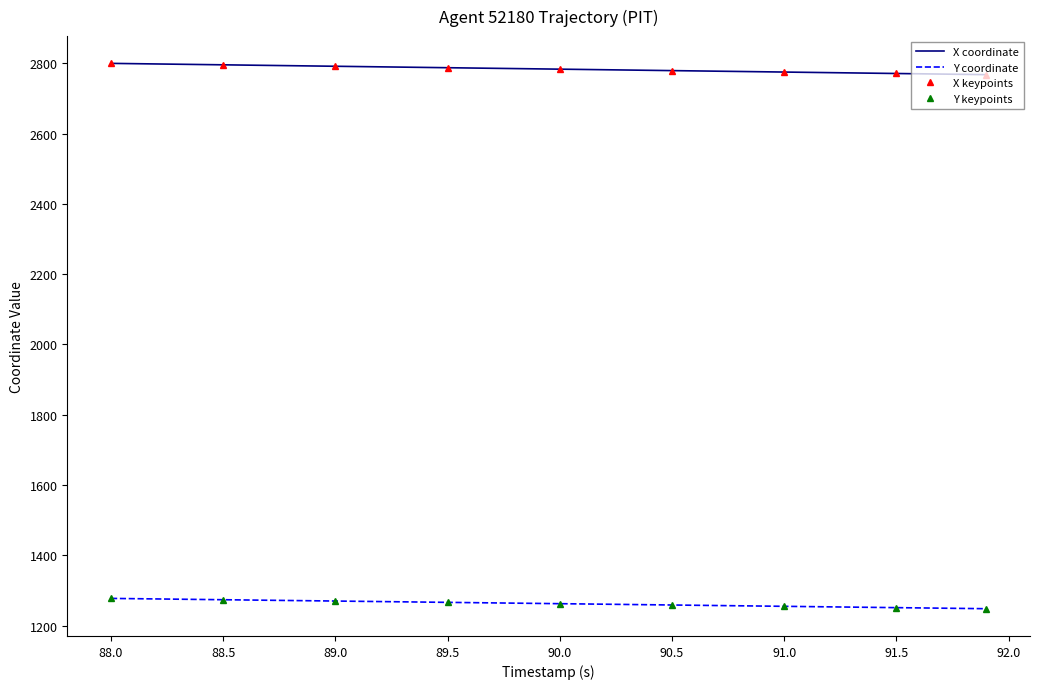

How many values in the X series exceed 2783?

20